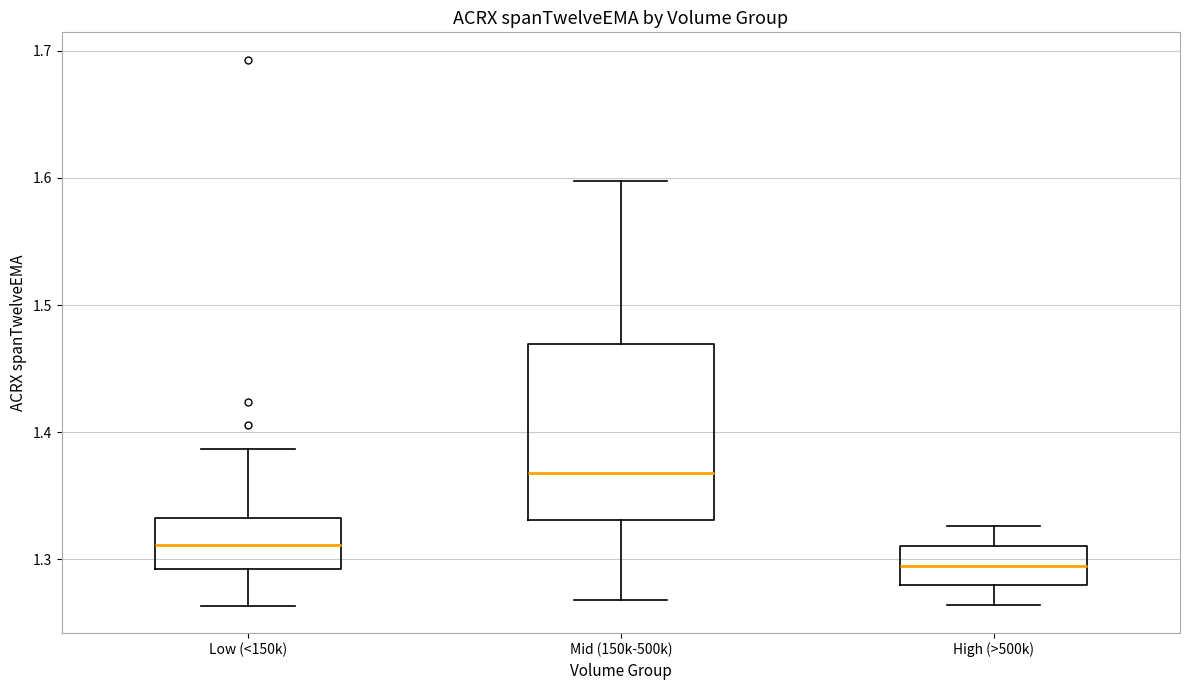

Reading left to right, transcribe this box plot: for each box, give where its median line is, the range the box spans, and where its two whiskers end, as read against the y-axis. The values are not printed on the chart, so give them approximately, as read against the axis.

Low (<150k): median 1.31, box 1.29 to 1.33, whiskers 1.26 to 1.39
Mid (150k-500k): median 1.37, box 1.33 to 1.47, whiskers 1.27 to 1.60
High (>500k): median 1.29, box 1.28 to 1.31, whiskers 1.26 to 1.33